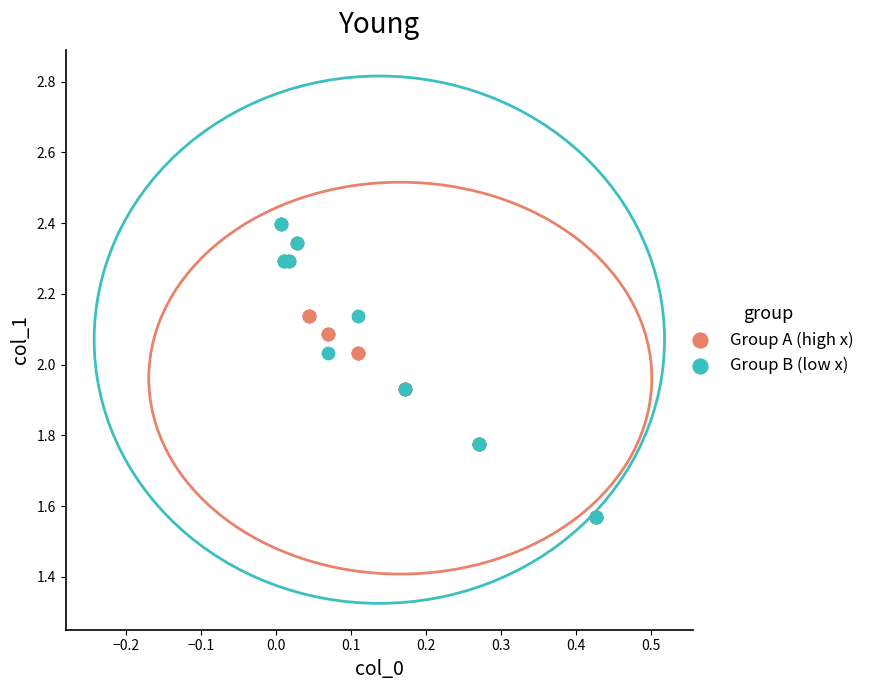

What are all the series names shown in the legend?

Group A (high x), Group B (low x)